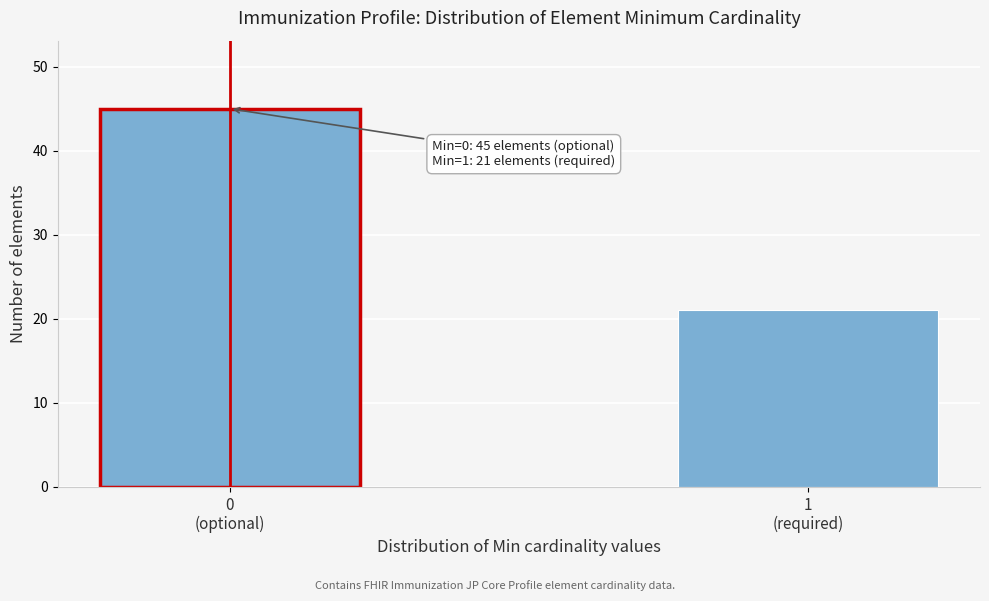

Reading left to right, extract all data points from this chart.

45	21